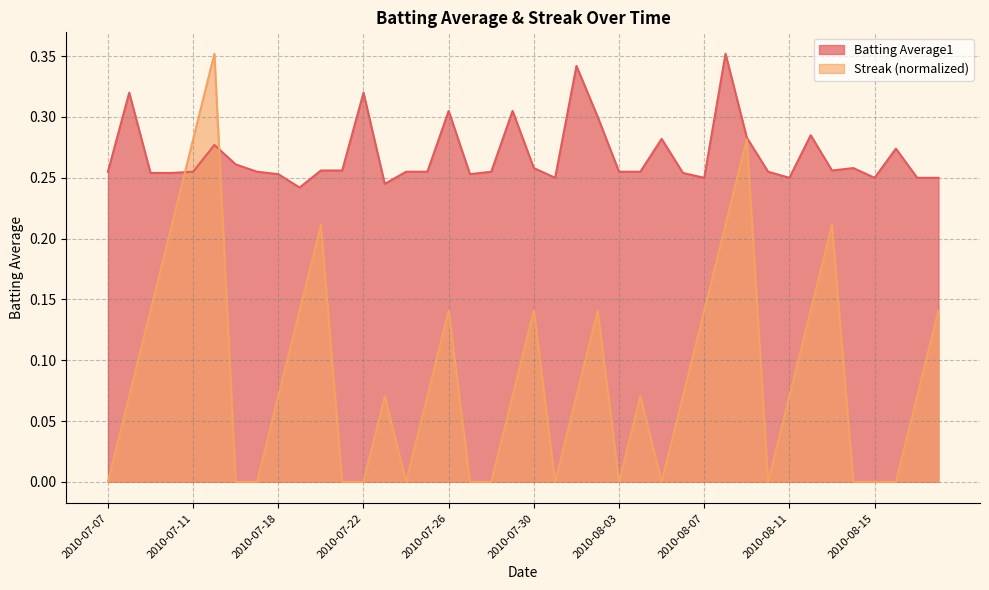

At how many categories does at least one series exceed 0?

40